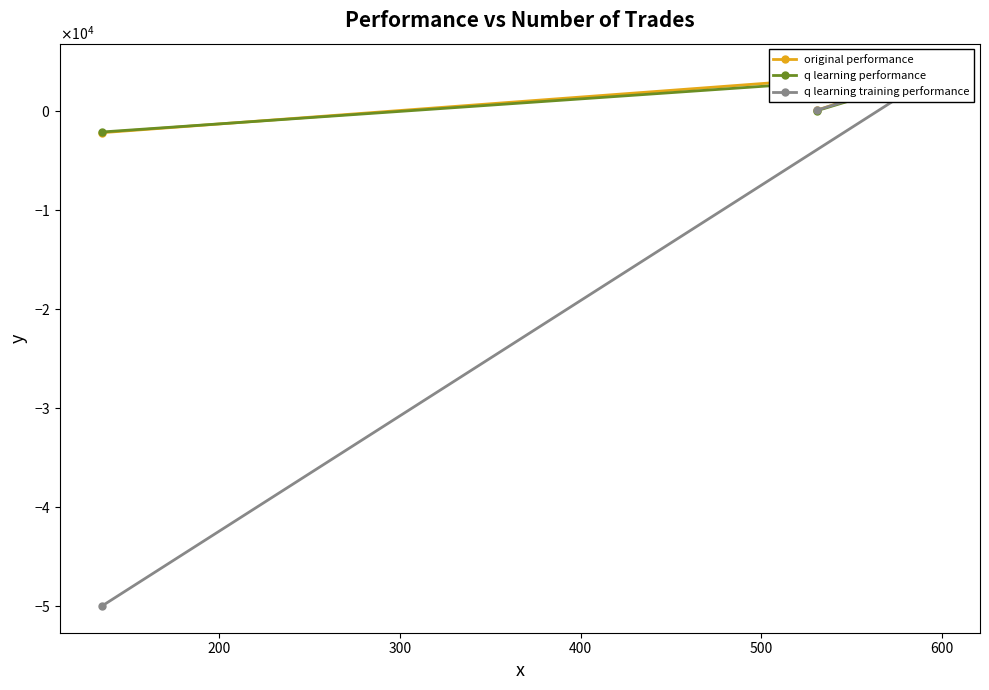

Which series has the largest total across all categories?

original performance